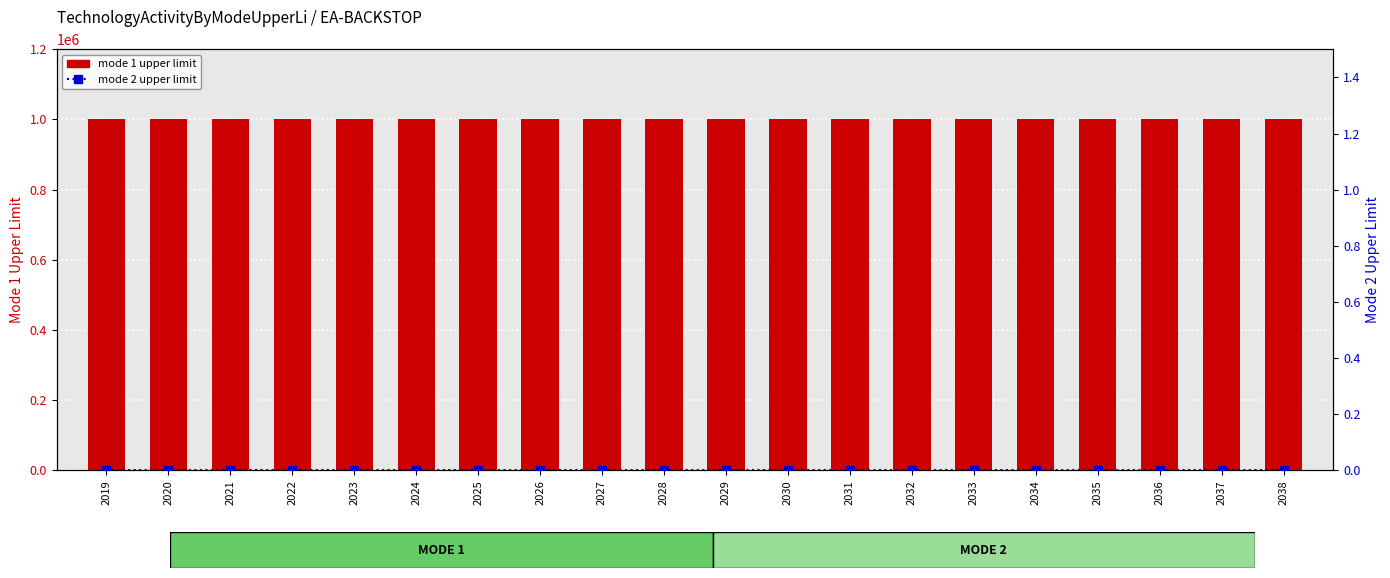

Are the bars horizontal?

No